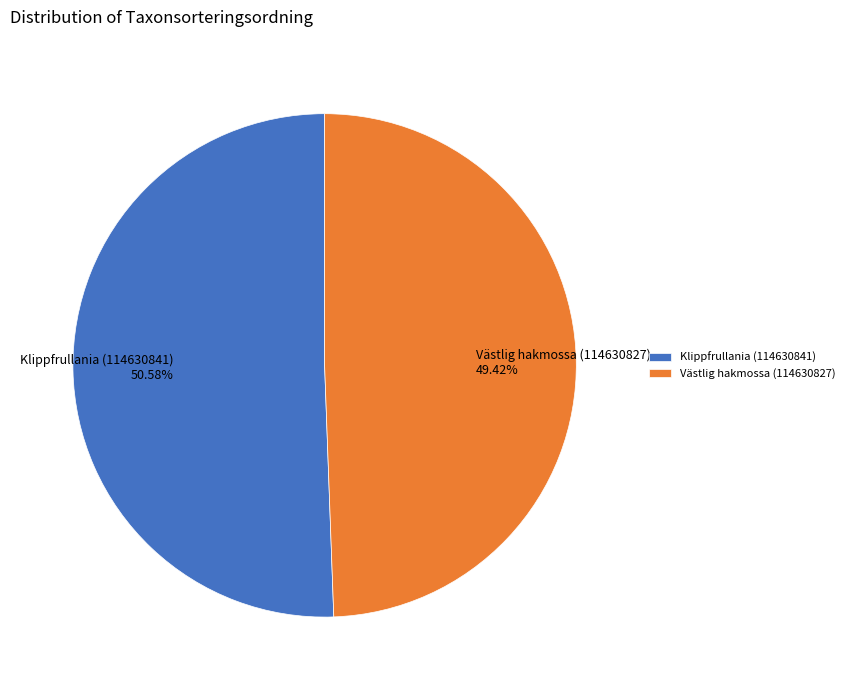

To the nearest percent, what percentage of the pie is Västlig hakmossa (114630827)?

49%